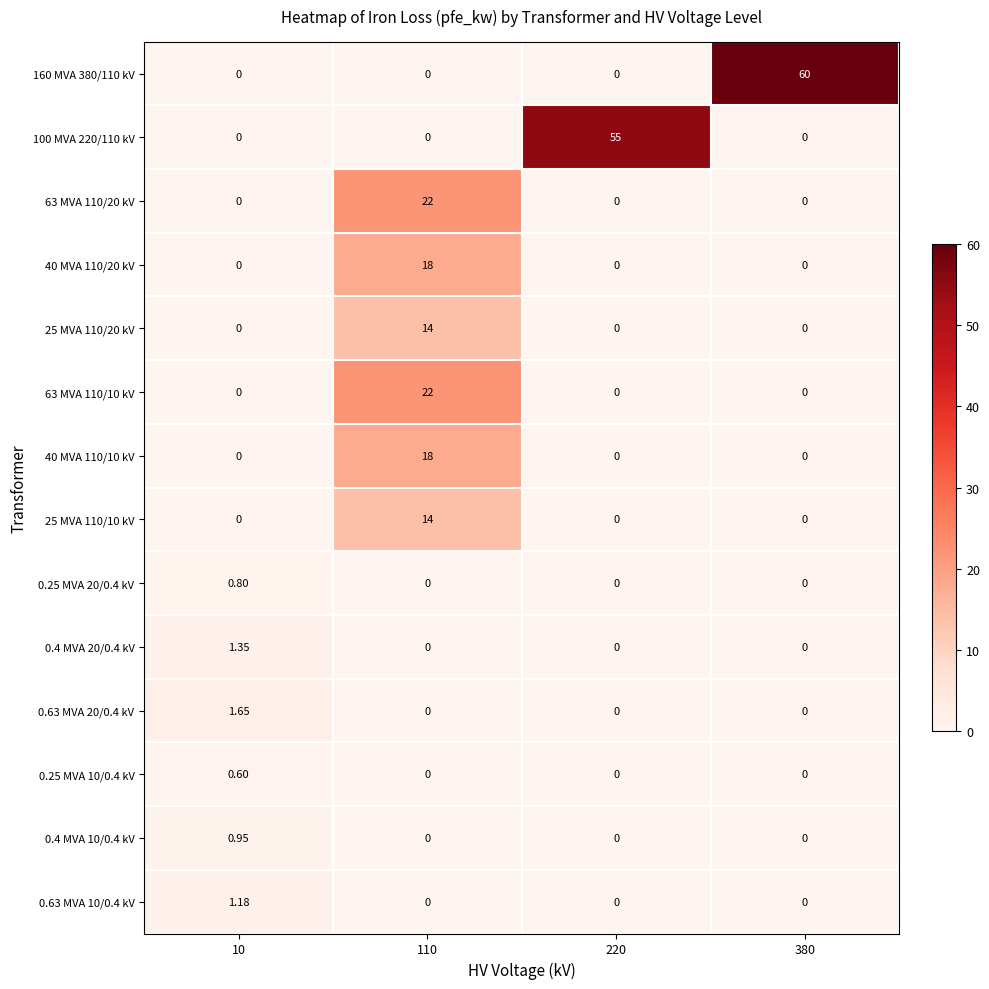

Is the value of 63 MVA 110/10 kV at 110 greater than the value of 0.63 MVA 10/0.4 kV at 110?

Yes